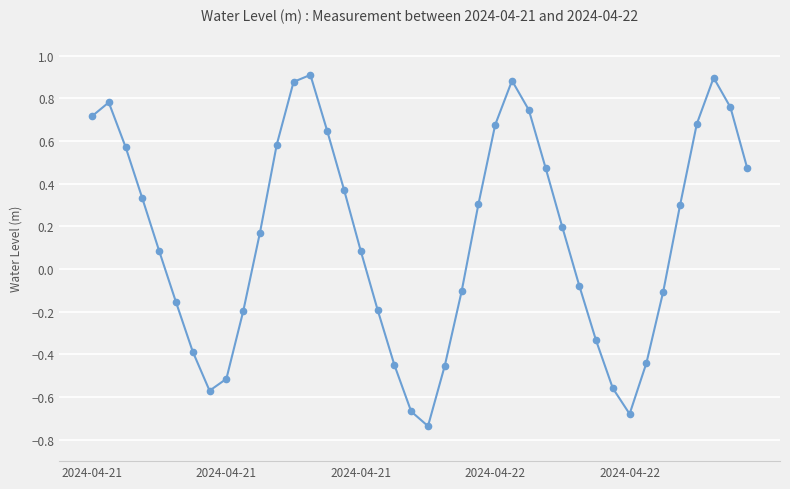

Is this an area chart (filled region under the line)?

No